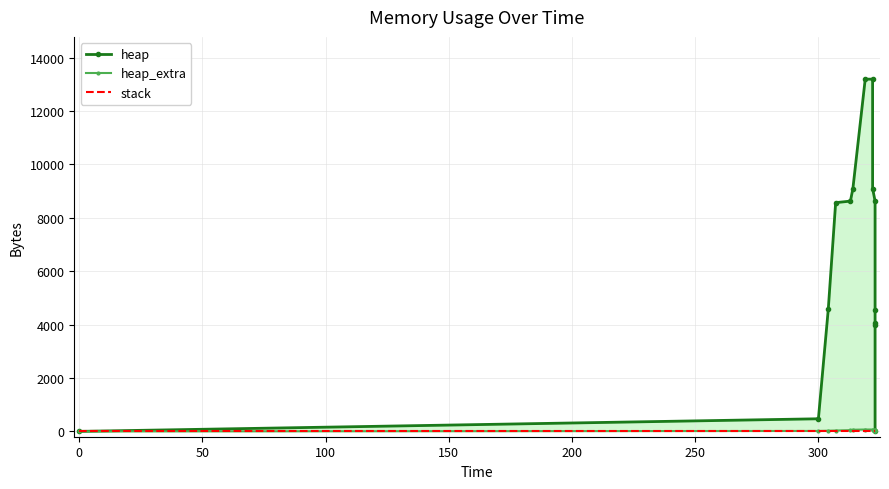

True or false: heap_extra and heap cross at least once.

False